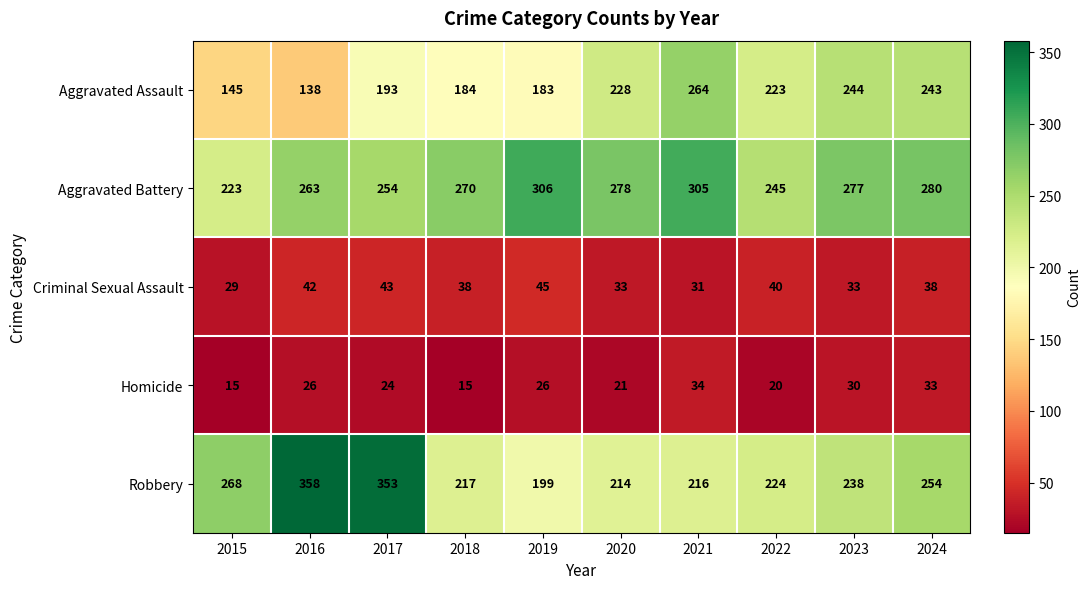

Count the number of data series in this chart.

5